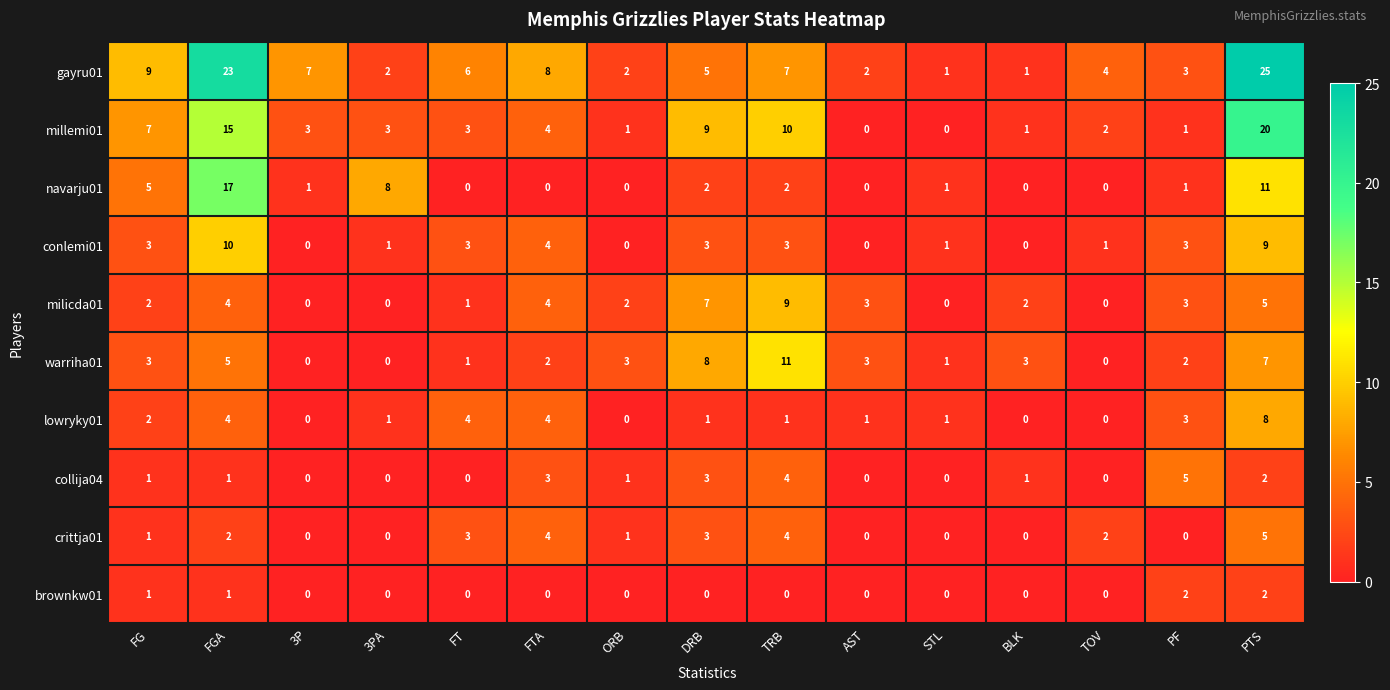

True or false: collija04 has a value of -3 at 3PA.

False